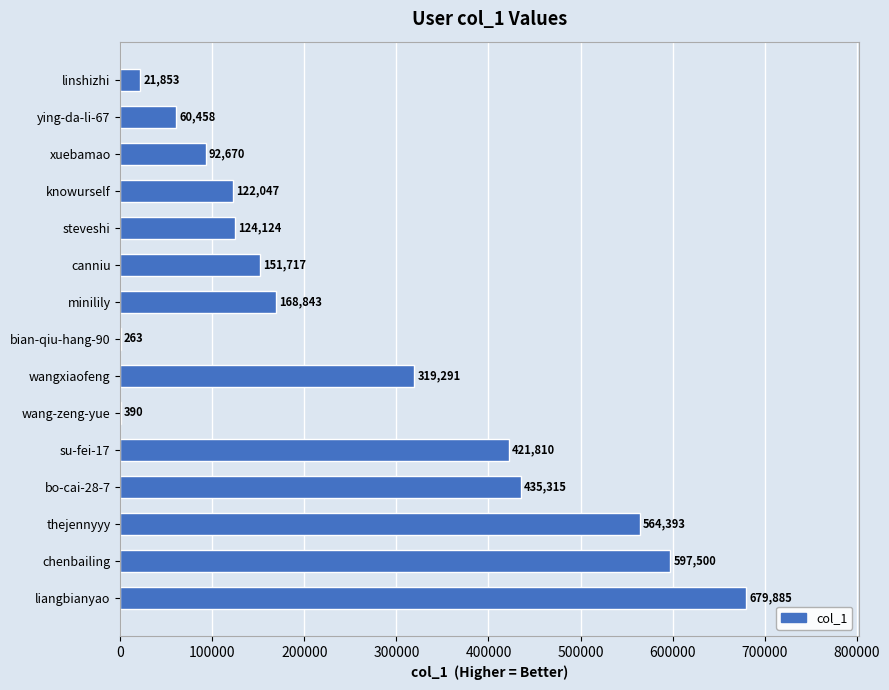

Which has a higher value, wangxiaofeng or bo-cai-28-7?

bo-cai-28-7